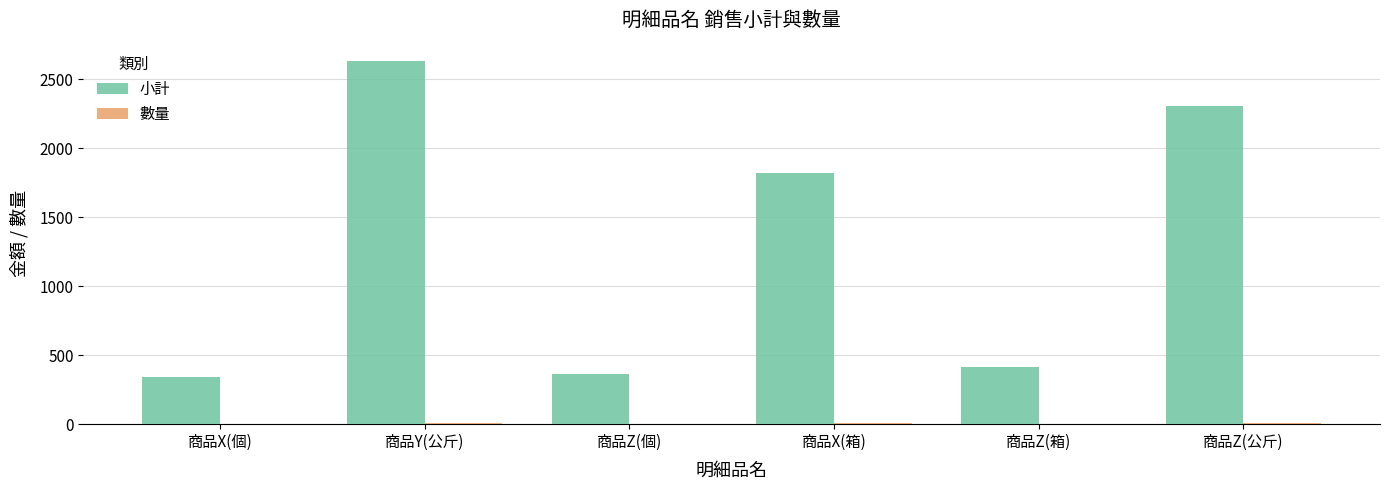

At which category is the sum across all series the highest?

商品Y(公斤)